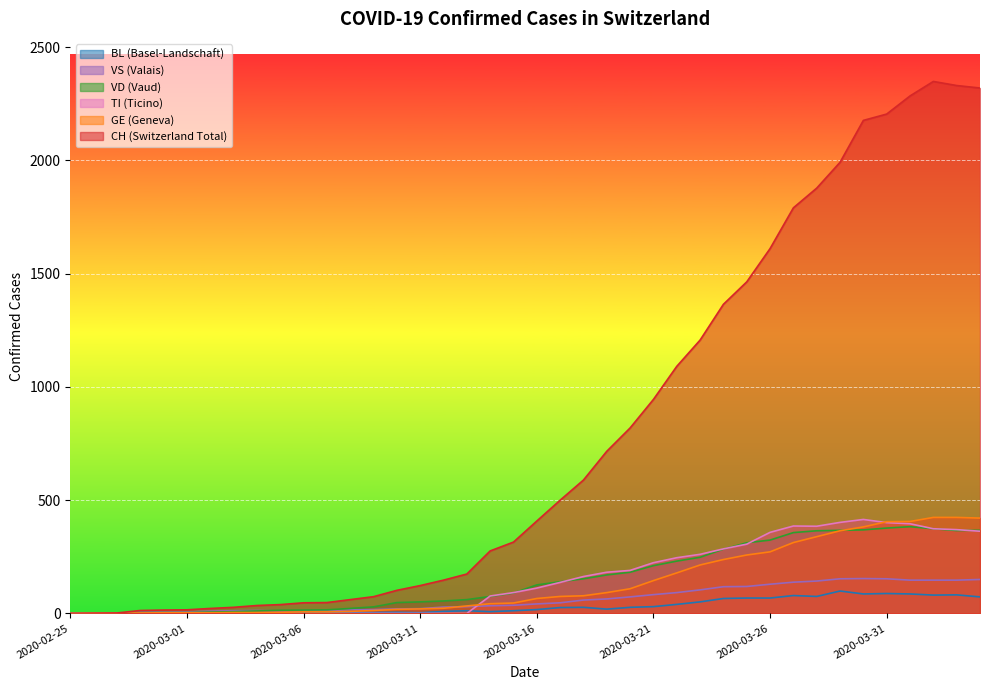

How many intersections are there between VS and VD?

1